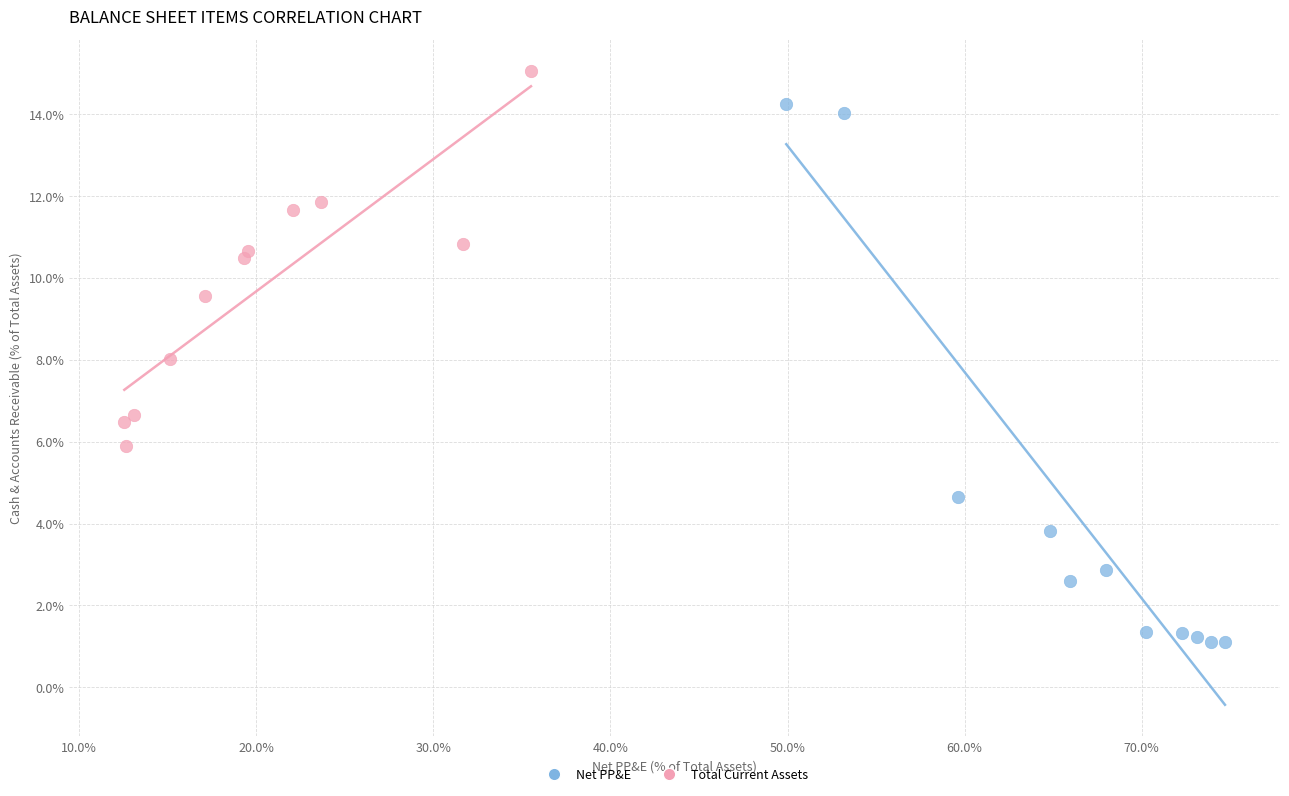

Which series contains the highest Y value?

Total Current Assets